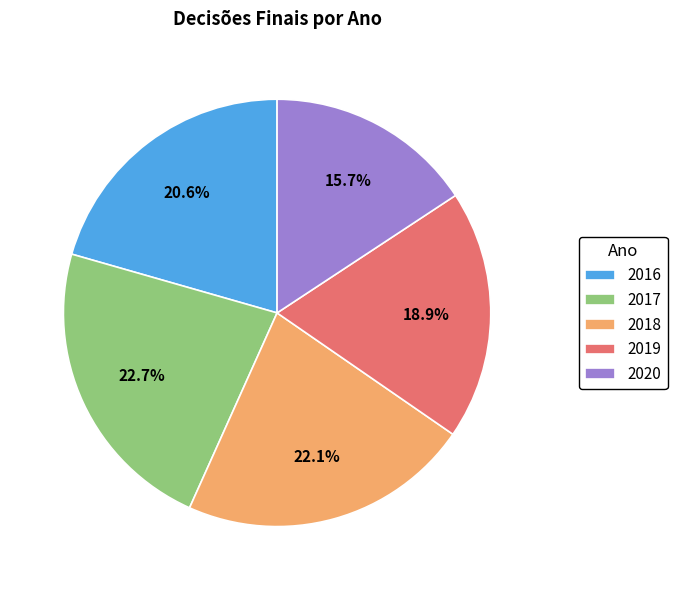

To the nearest percent, what is the difference between the 2019 and 2018 slice percentages?

3%